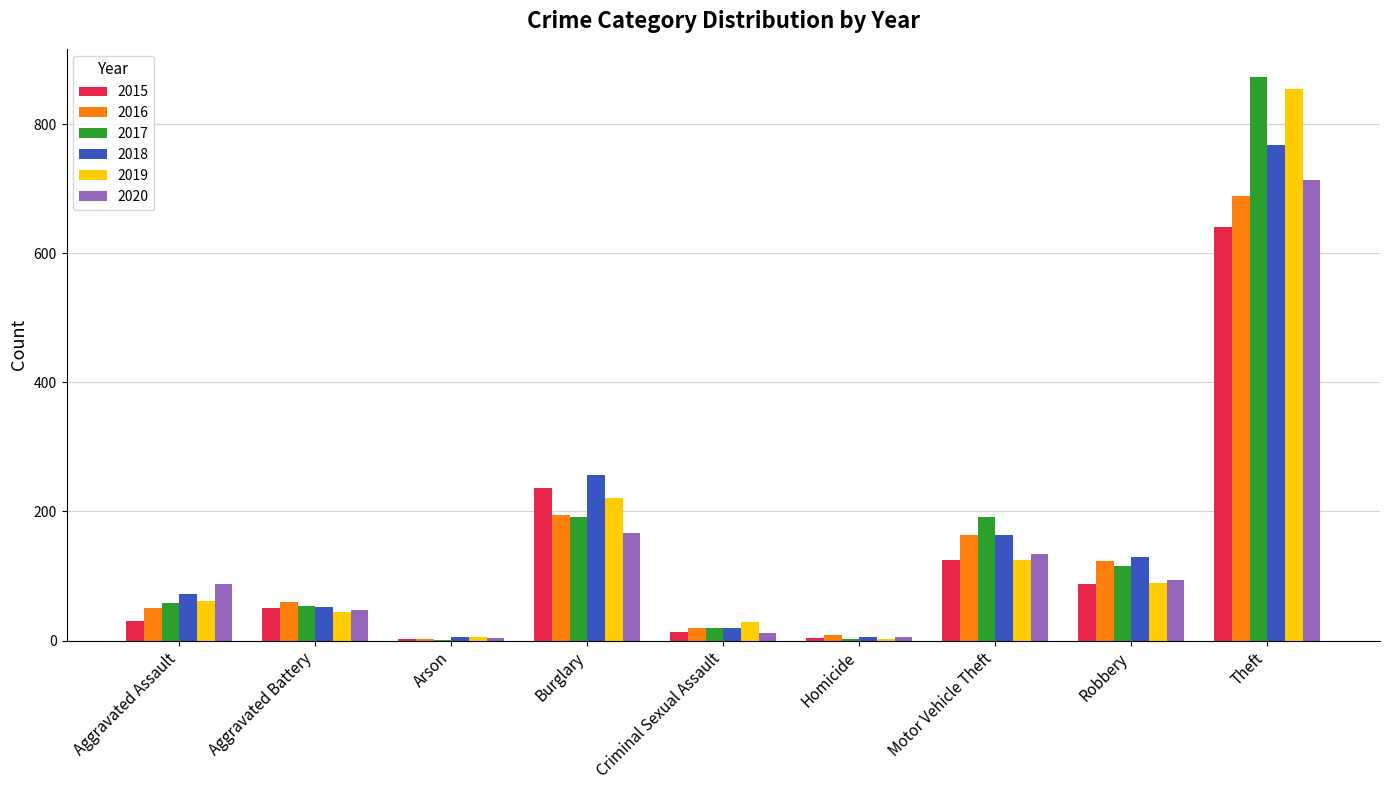

What is the spread (max minus min) of values at Robbery?

43